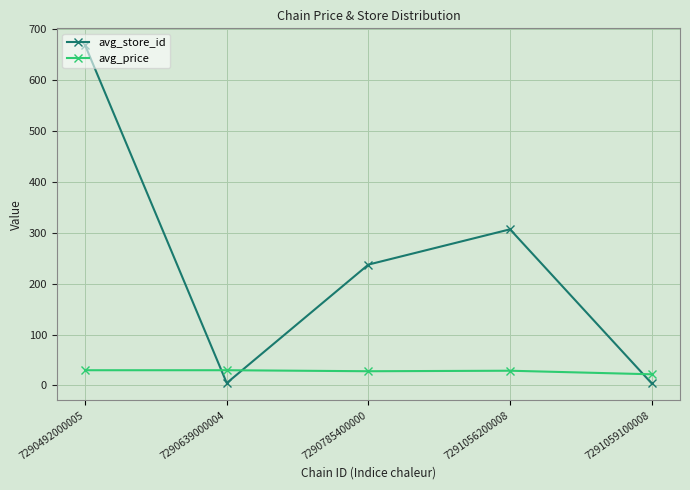

Rank the series by their maximum value, from lowest to highest.

avg_price, avg_store_id